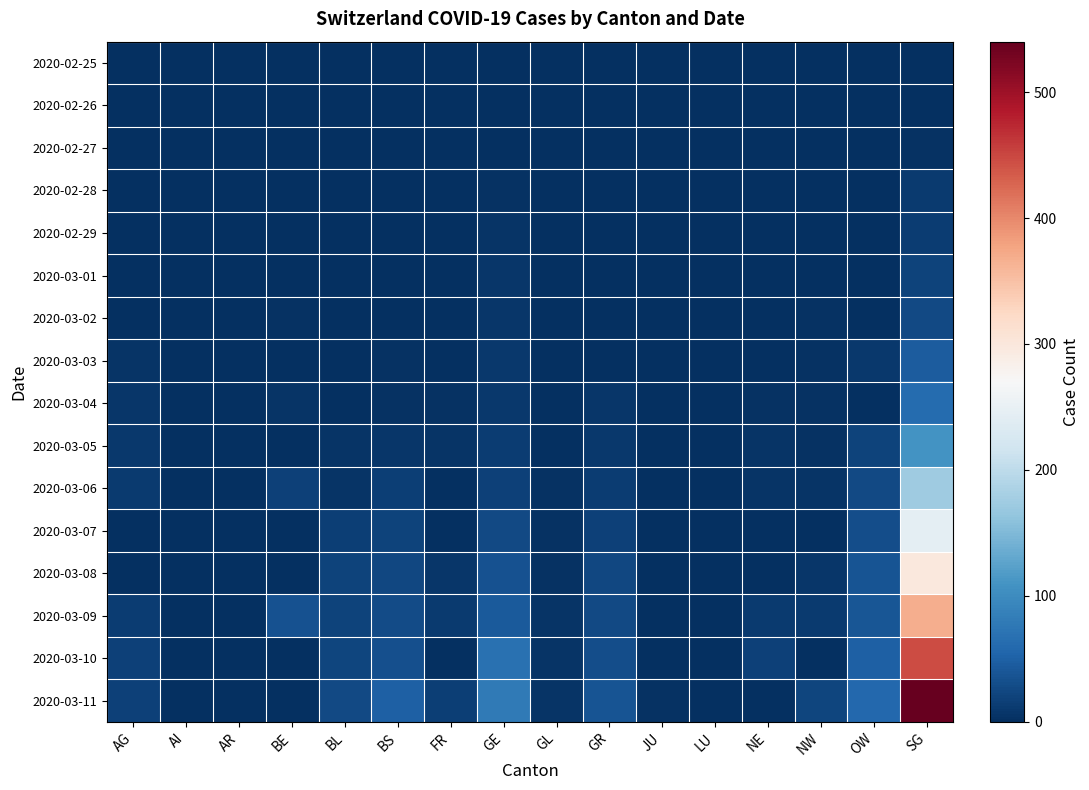

Which has a higher value, SG or AR?

SG